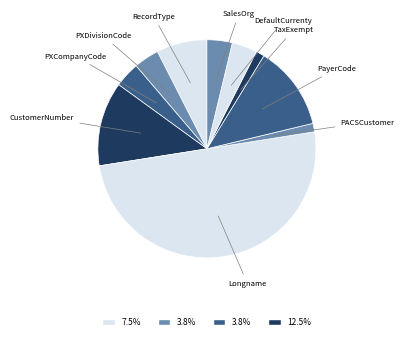

Is CustomerNumber the majority of the pie?

No